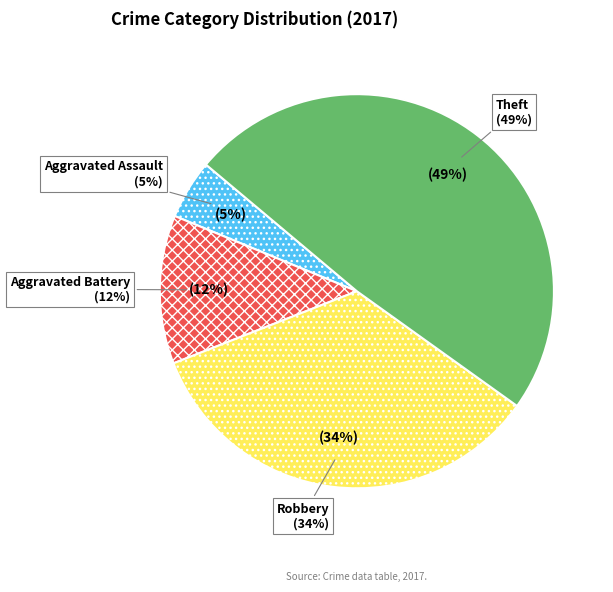

Count the number of slices in the pie.

4